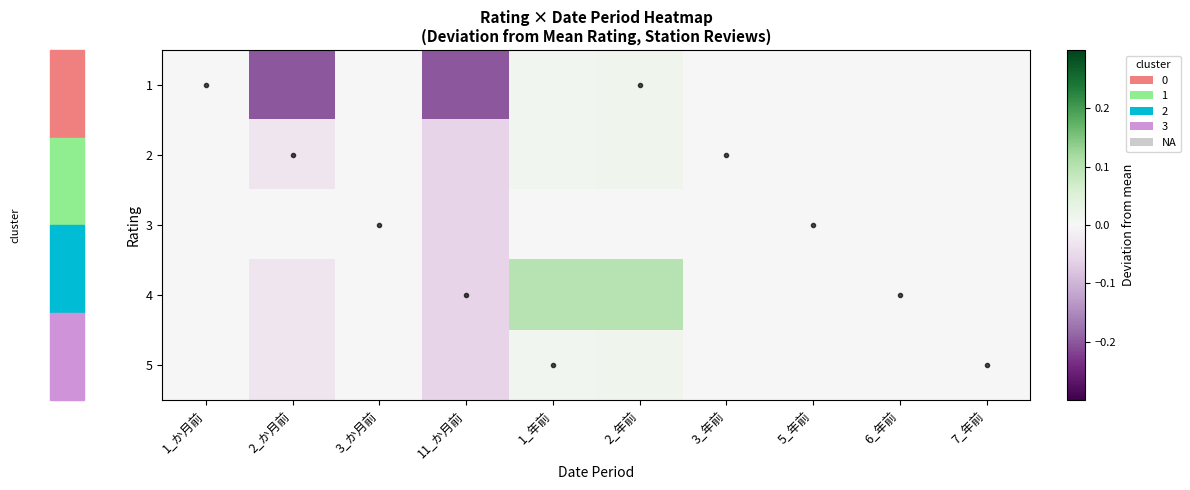

At how many categories does at least one series exceed 0?

2